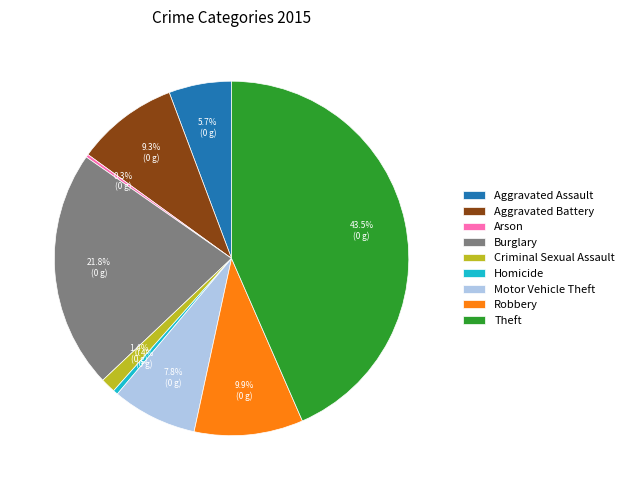

To the nearest percent, what is the difference between the largest and smallest slice percentages?

43%